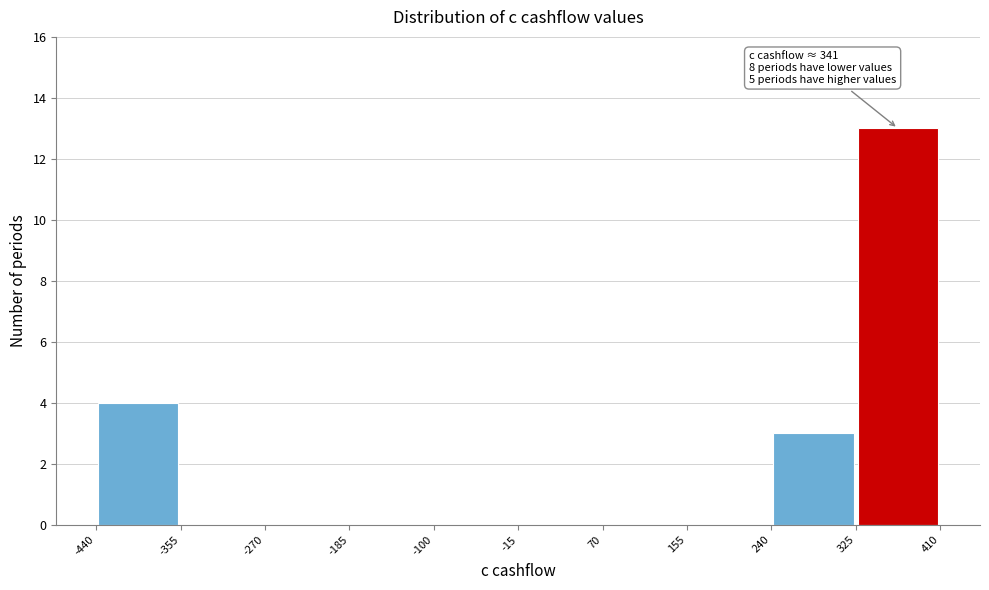

Over which range of the x-axis is the bar tallest?

325 to 410